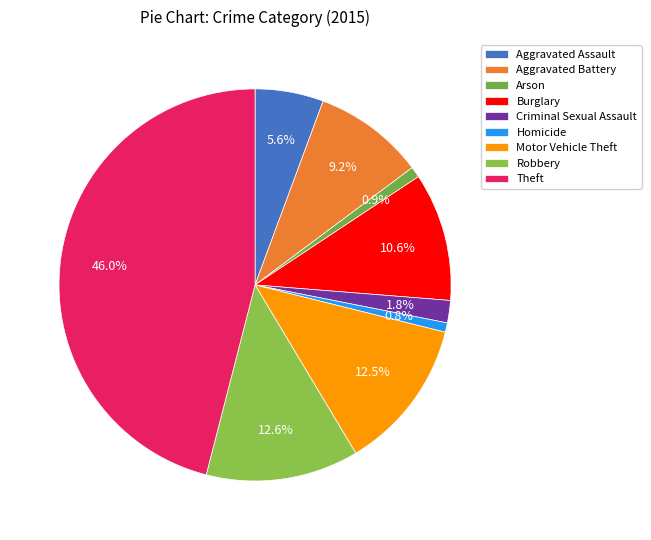

Rank the categories by value from highest to lowest.

Theft, Robbery, Motor Vehicle Theft, Burglary, Aggravated Battery, Aggravated Assault, Criminal Sexual Assault, Arson, Homicide